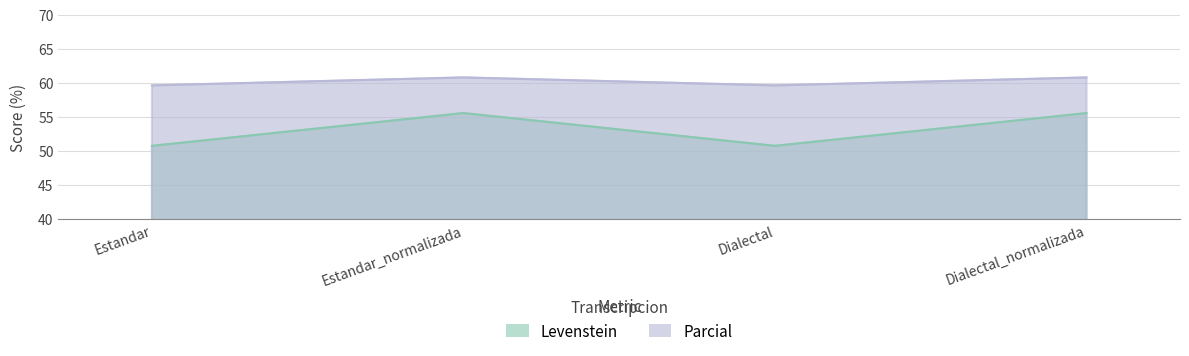

Count the Parcial values in the range 59 to 60.

2